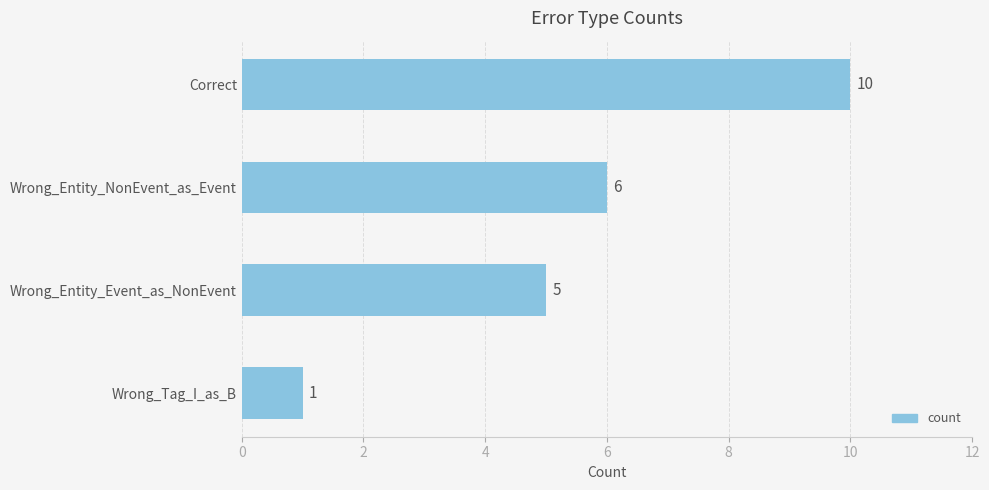

Rank the categories by value from highest to lowest.

Correct, Wrong_Entity_NonEvent_as_Event, Wrong_Entity_Event_as_NonEvent, Wrong_Tag_I_as_B